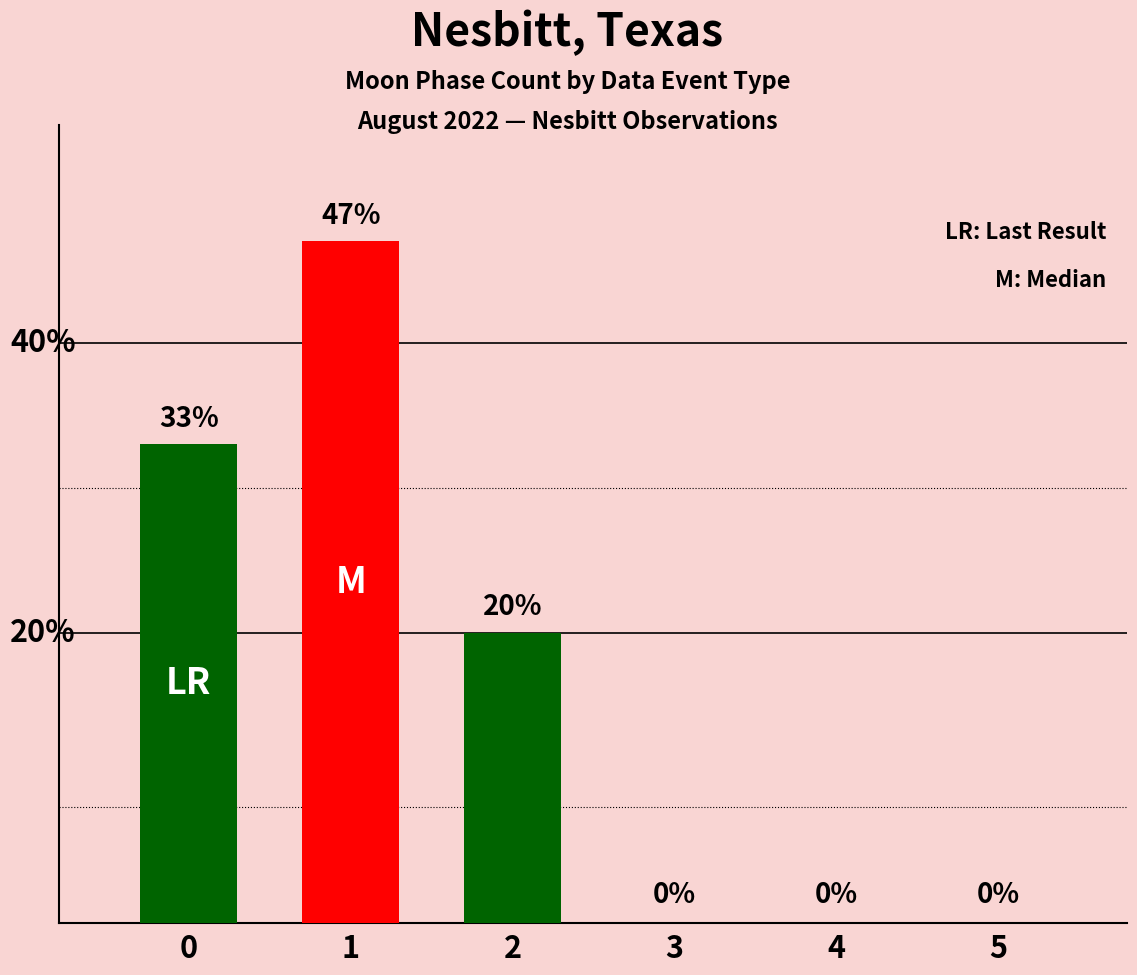

List the labels in order of value, largest first.

1, 0, 2, 3, 4, 5